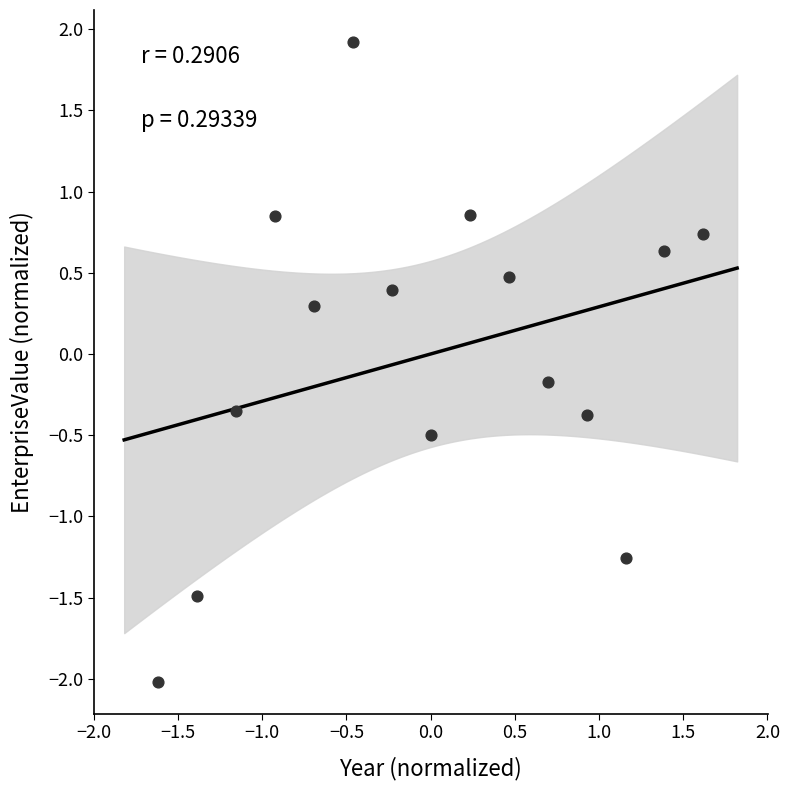

What is the range of Y values (max minus min)?

3.9